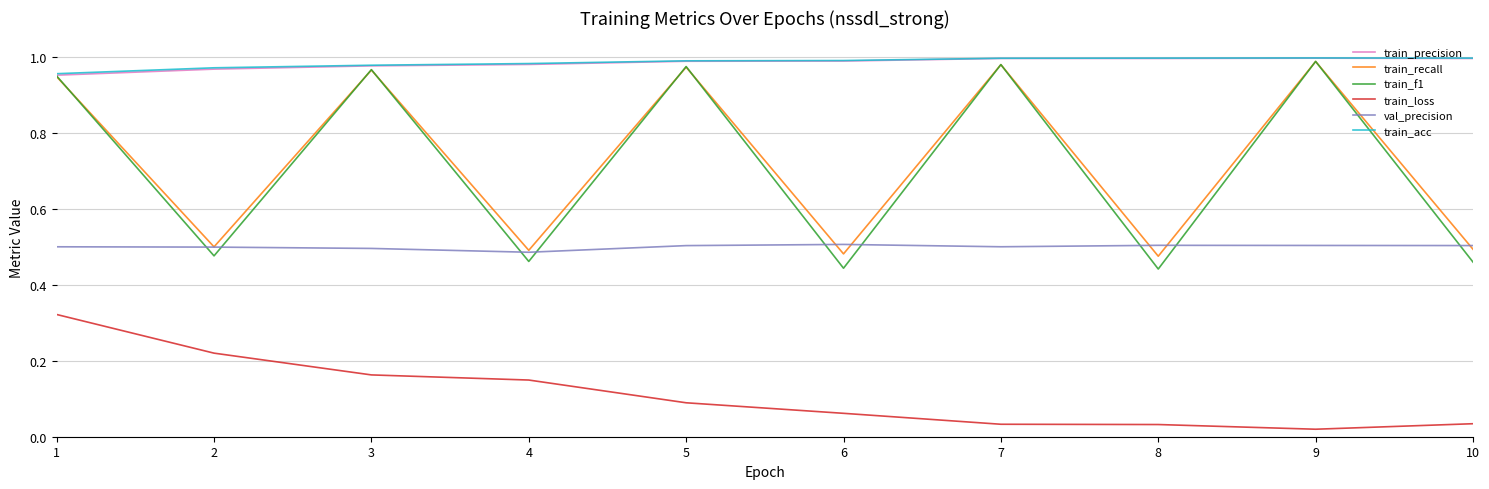

True or false: val_precision and train_acc intersect in this chart.

False